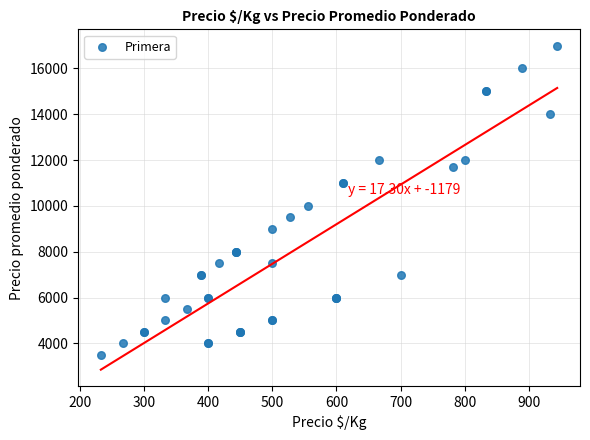

What Y value in the scatter plot is closest to 10250?

10000